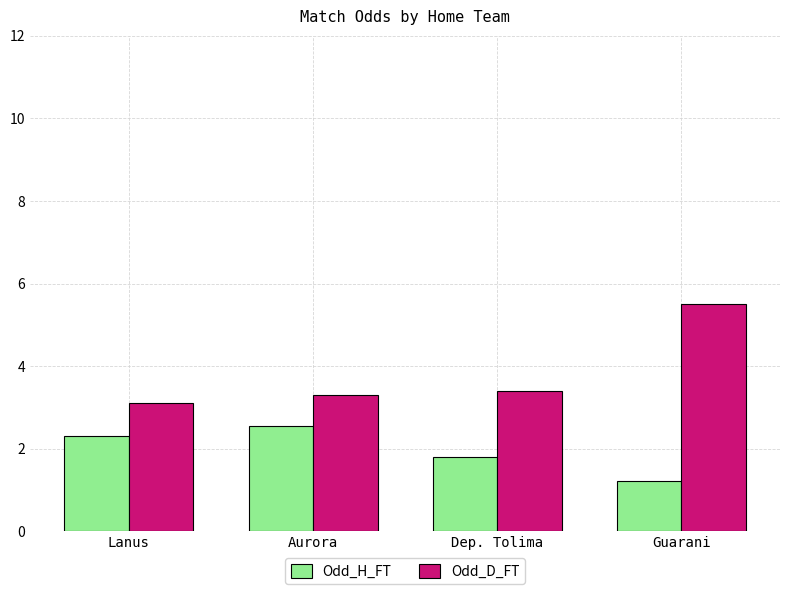

Rank the categories by Odd_H_FT value from lowest to highest.

Guarani, Dep. Tolima, Lanus, Aurora